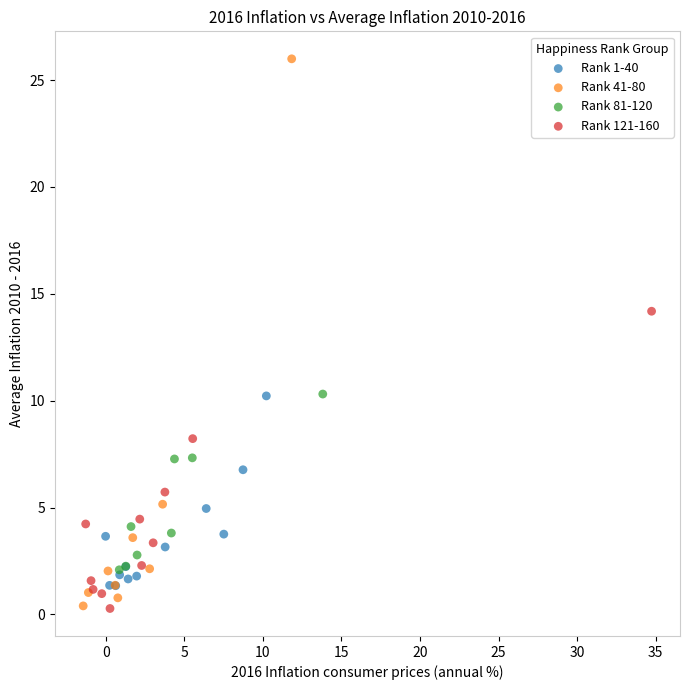

Which series reaches the maximum Y coordinate?

Rank 41-80